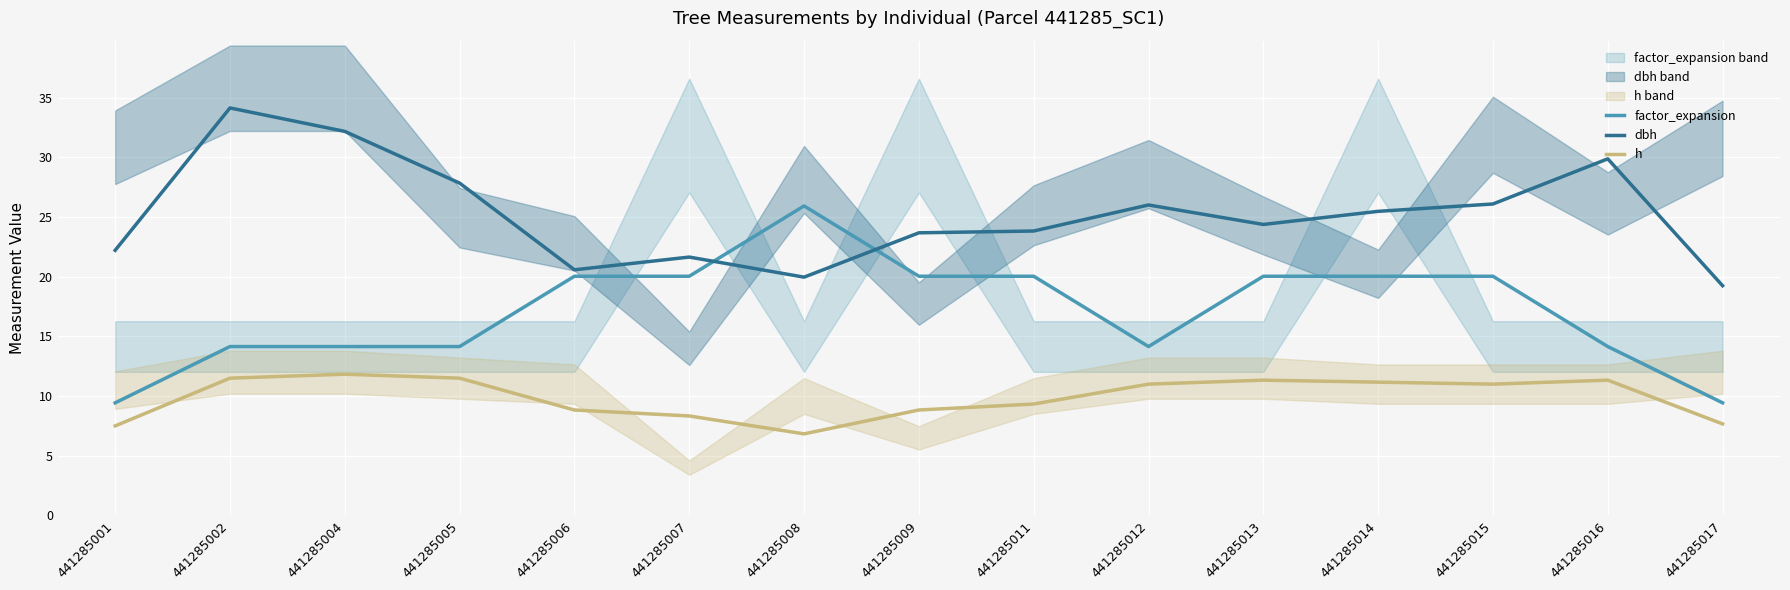

The h series shows 3.6 at 441285002. True or false?

False